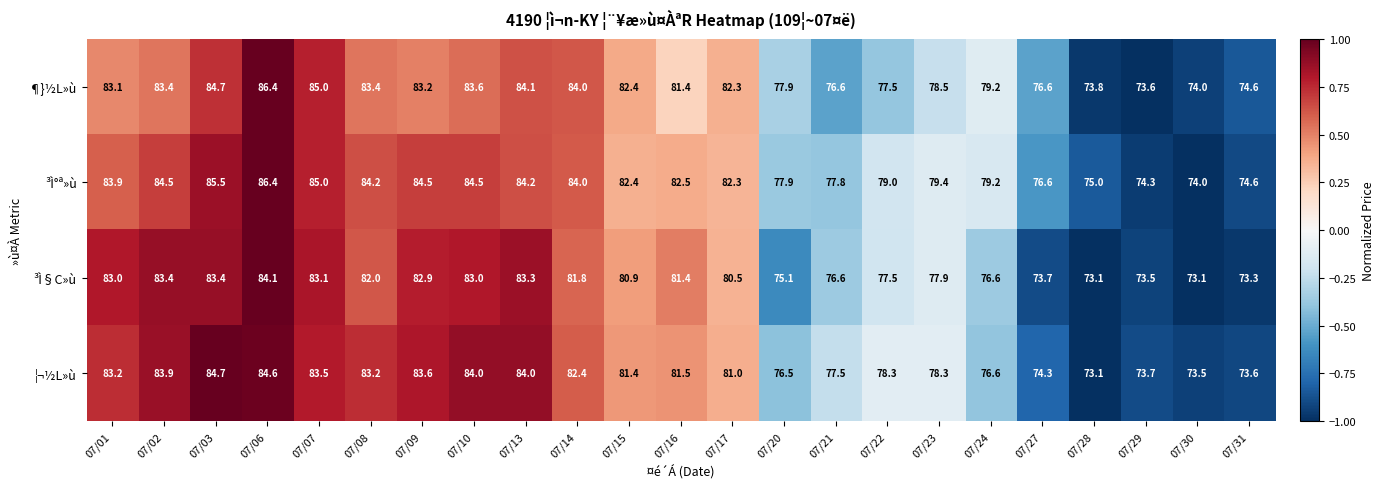

The ¦¬½L»ù series shows 81.4 at 07/15. True or false?

True